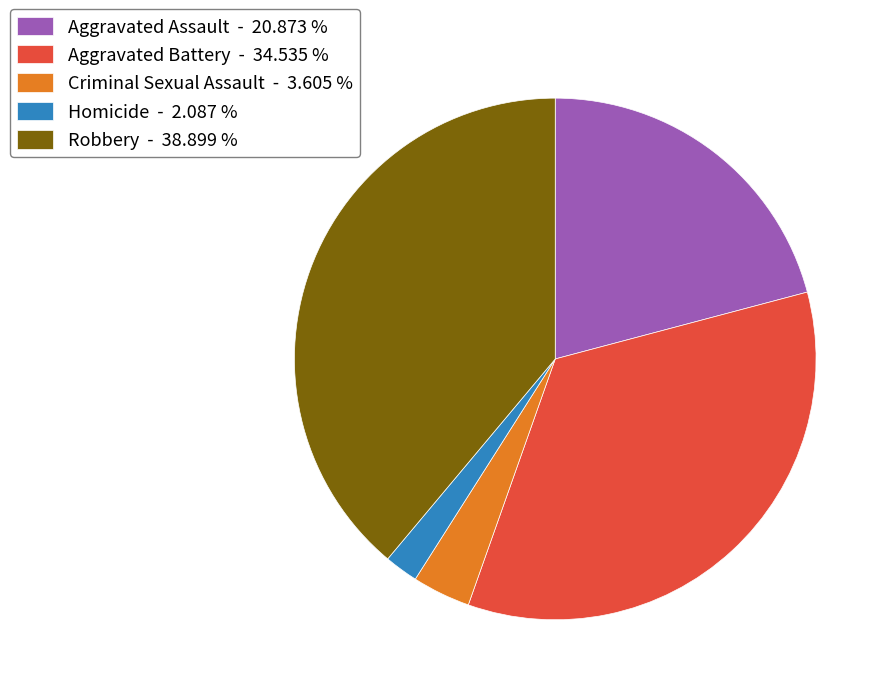

Is Criminal Sexual Assault the majority of the pie?

No